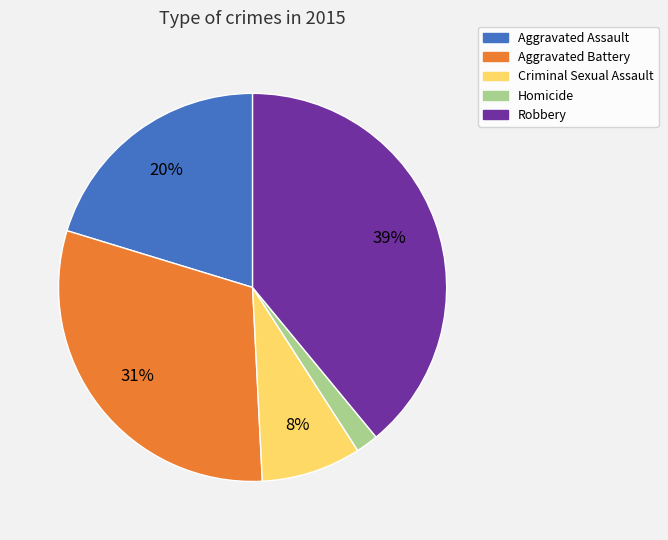

Which slice is the smallest?

Homicide